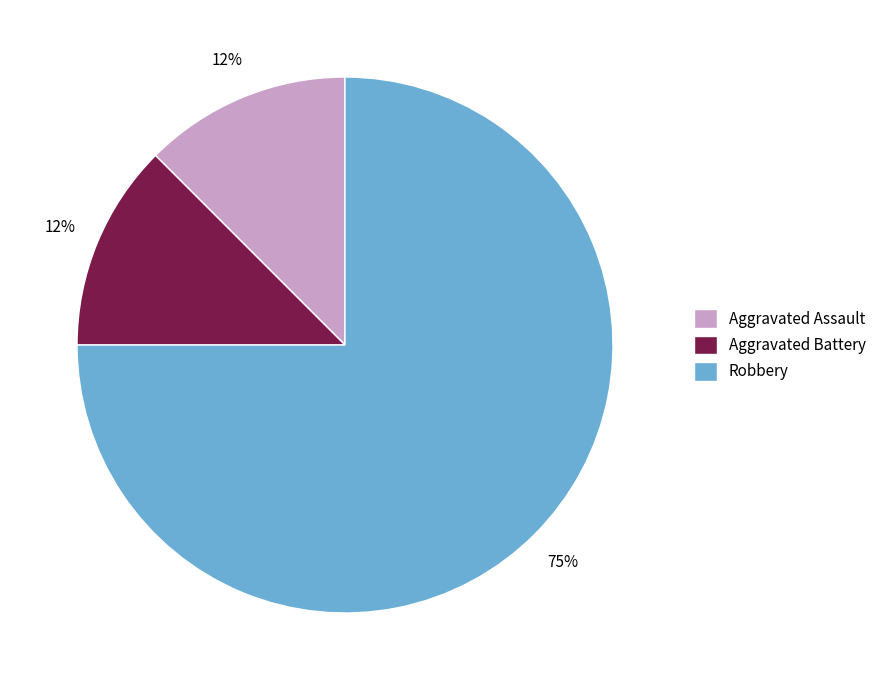

True or false: Robbery accounts for 64% of the total.

False